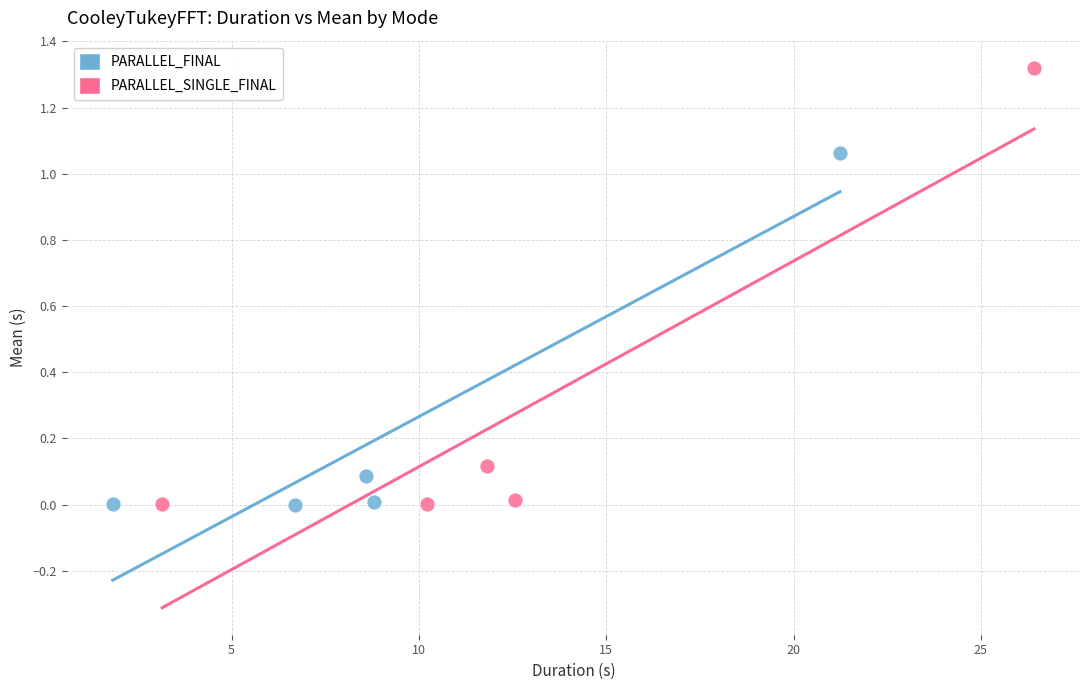

Which series contains the highest Y value?

PARALLEL_SINGLE_FINAL